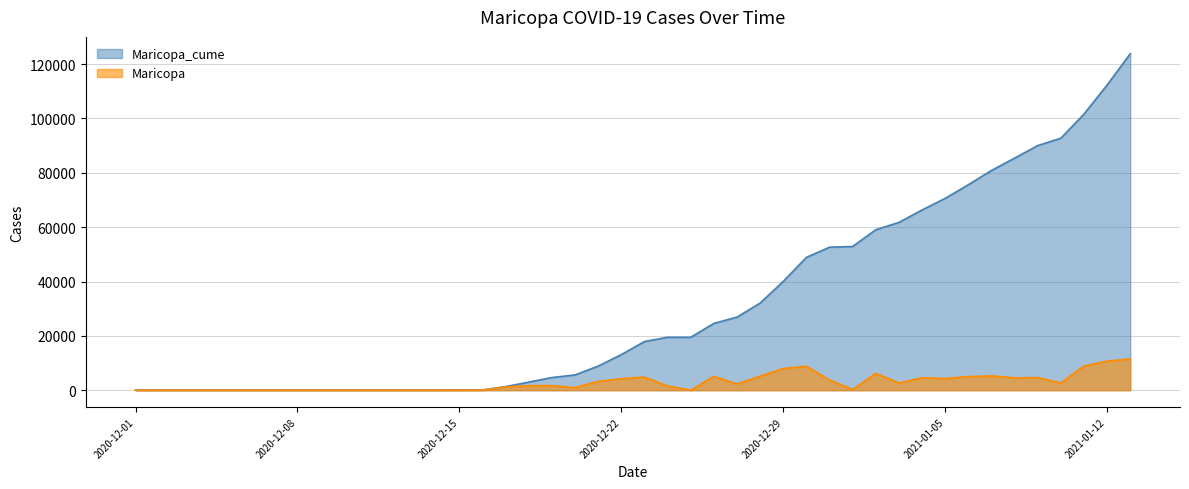

At which category does the chart reach its minimum across all series?

2020-12-01